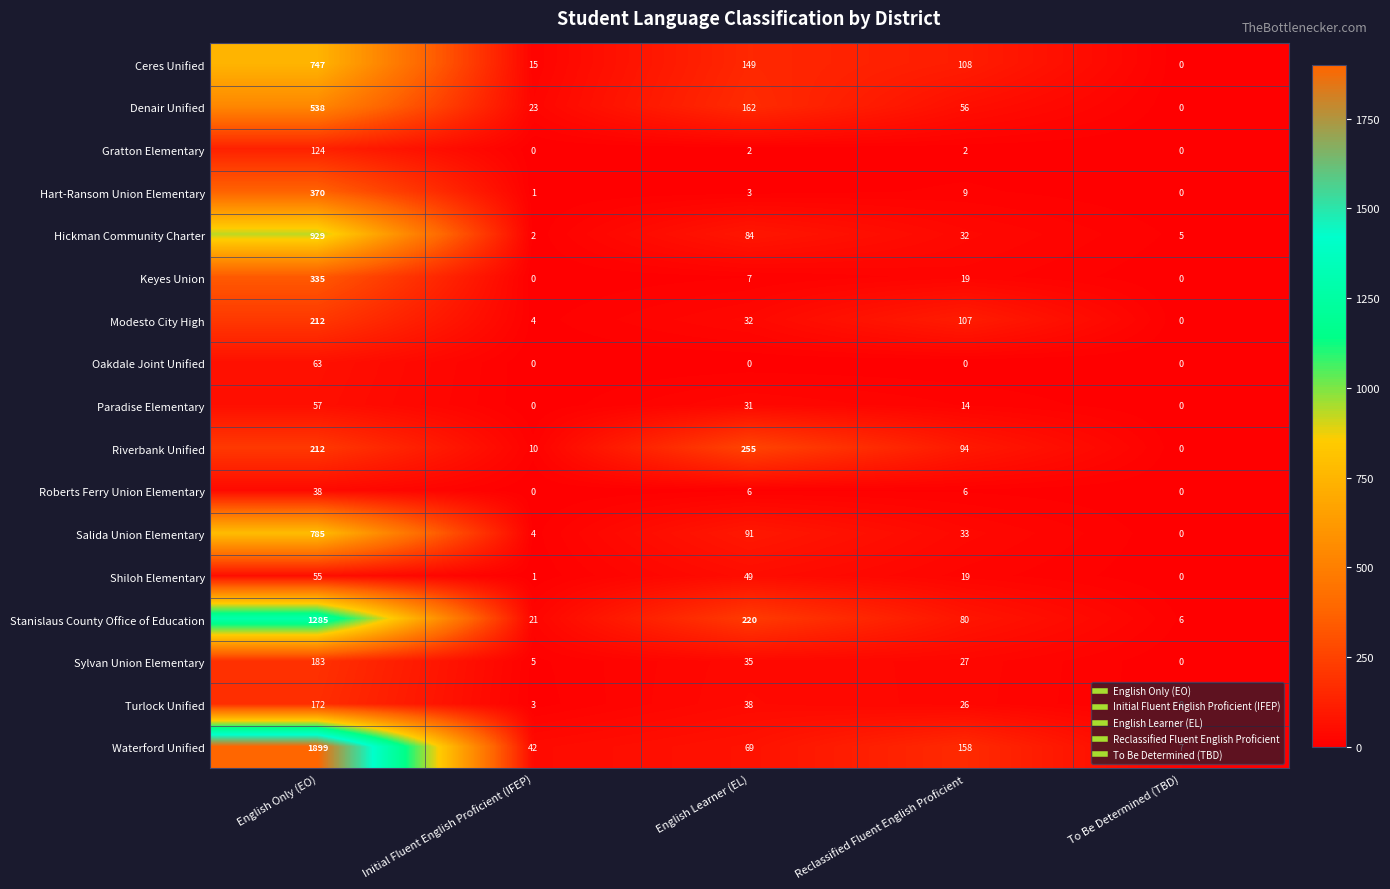

Rank the series at English Learner (EL) from highest to lowest value.

Riverbank Unified, Stanislaus County Office of Education, Denair Unified, Ceres Unified, Salida Union Elementary, Hickman Community Charter, Waterford Unified, Shiloh Elementary, Turlock Unified, Sylvan Union Elementary, Modesto City High, Paradise Elementary, Keyes Union, Roberts Ferry Union Elementary, Hart-Ransom Union Elementary, Gratton Elementary, Oakdale Joint Unified